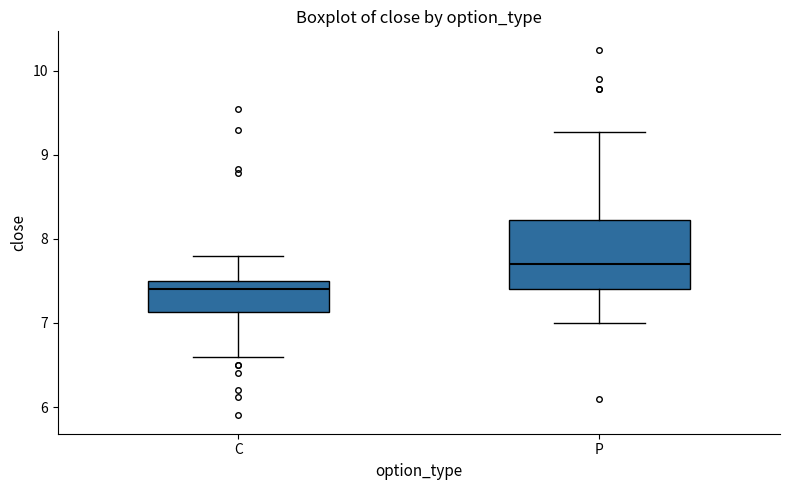

Where is the upper edge of the box for C on the y-axis? The values are not printed on the chart, so give them approximately, as read against the axis.

7.5